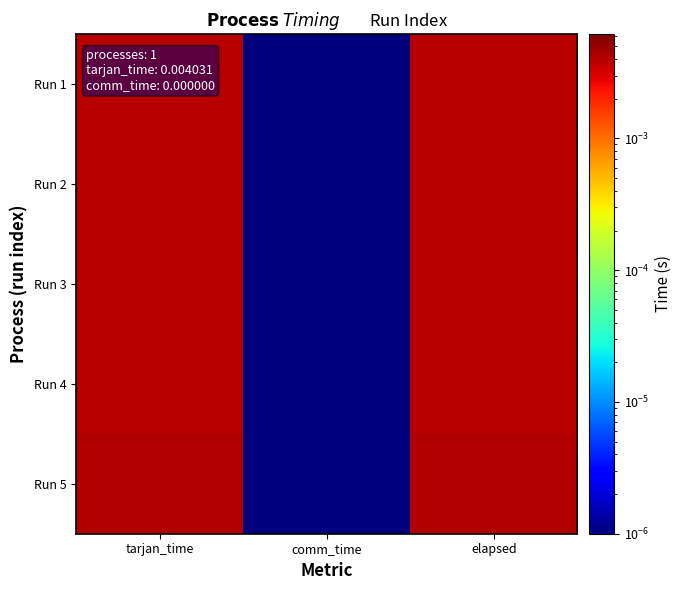

Between comm_time and tarjan_time, which is larger?

tarjan_time